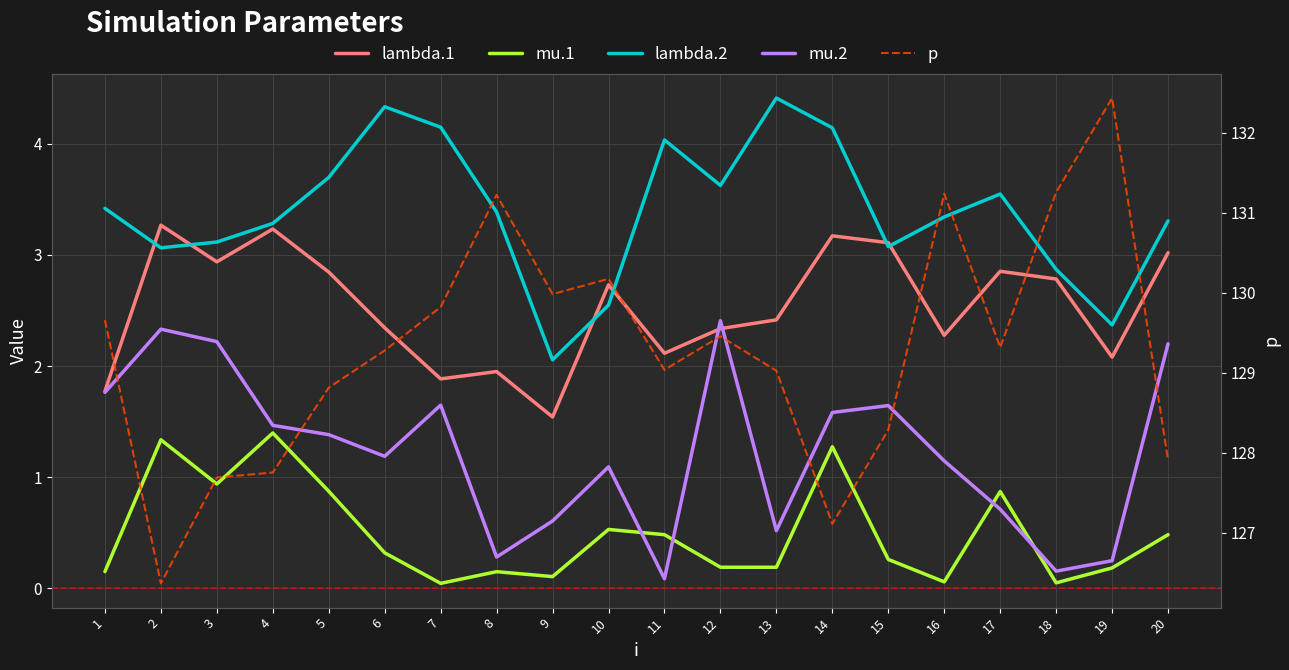

At how many categories does at least one series exceed 59?

20